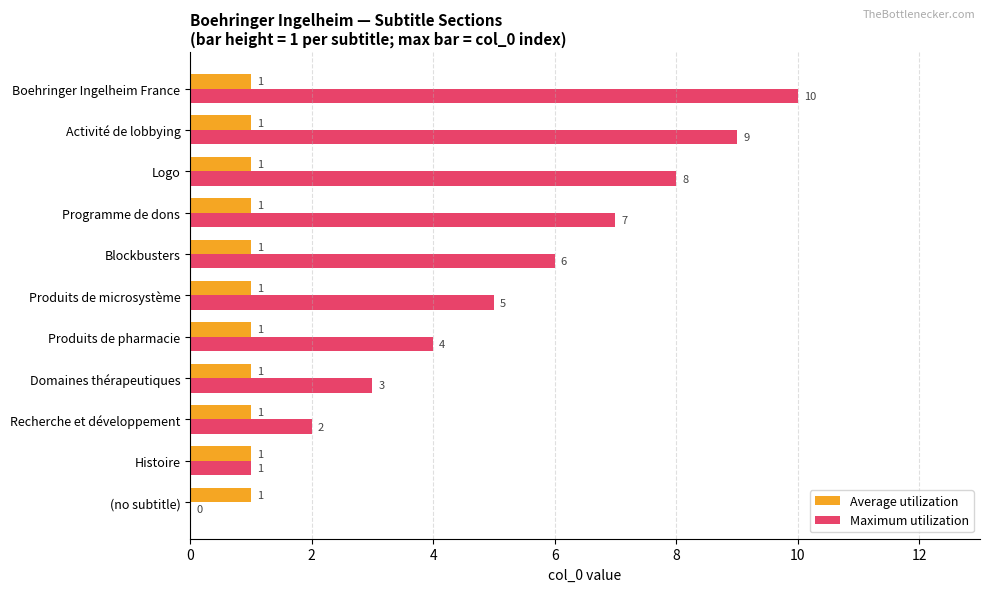

At which category is the sum across all series the highest?

Boehringer Ingelheim France